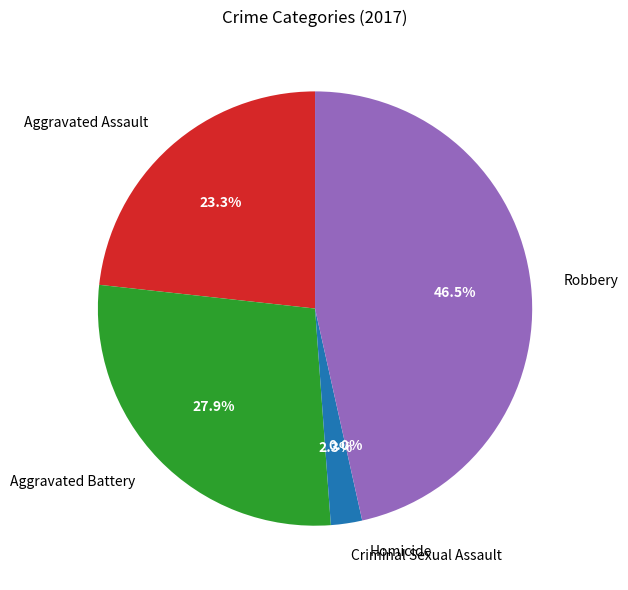

Combined, do Aggravated Assault and Robbery account for over 50%?

Yes